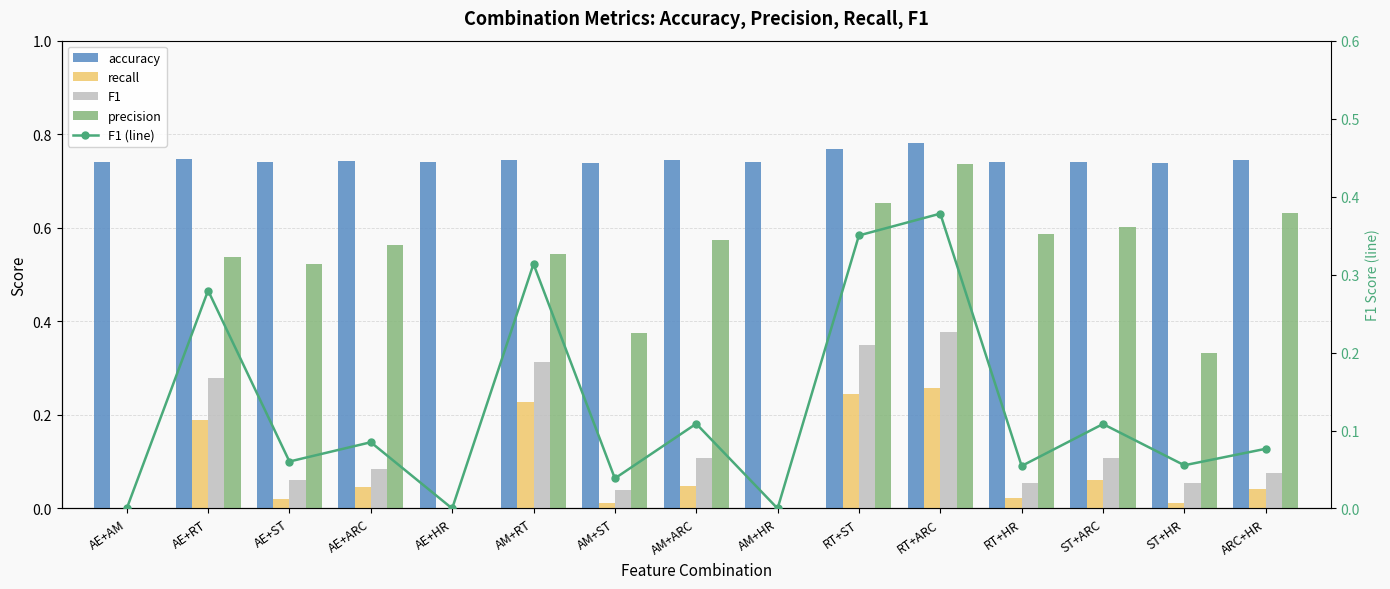

Between AE+RT and AM+RT, which series saw the biggest shift?

recall